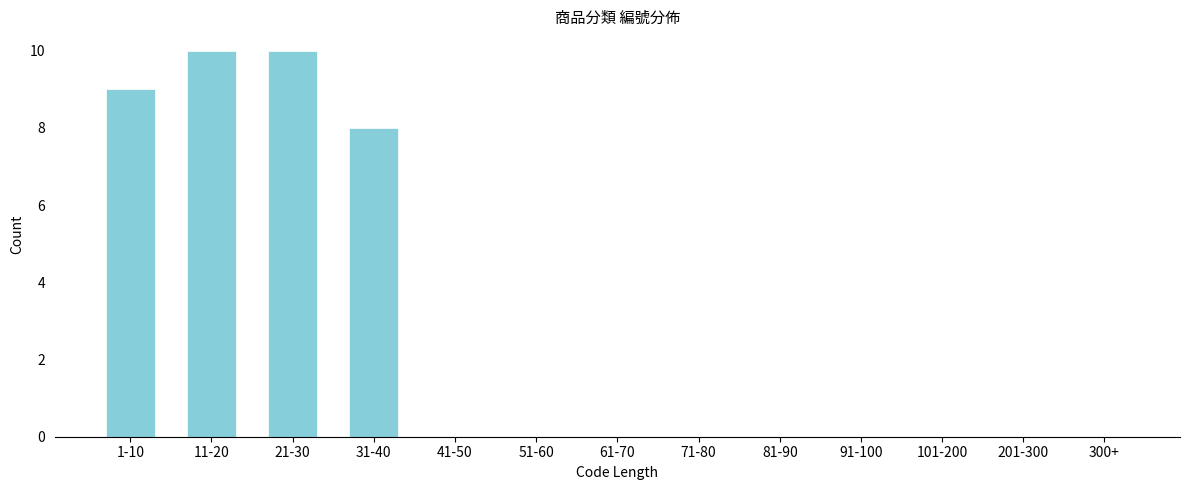

Reading left to right, extract all data points from this chart.

1-10=9	11-20=10	21-30=10	31-40=8	41-50=0	51-60=0	61-70=0	71-80=0	81-90=0	91-100=0	101-200=0	201-300=0	300+=0